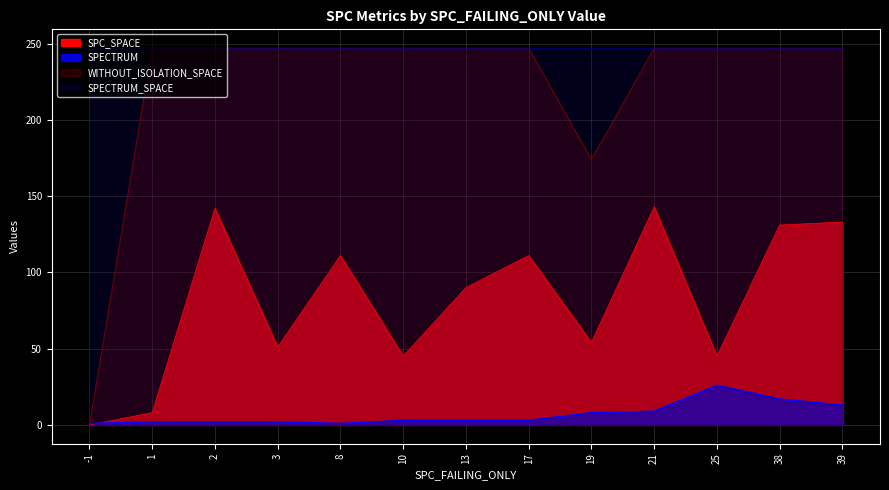

The SPC_SPACE series shows 92 at 19. True or false?

False